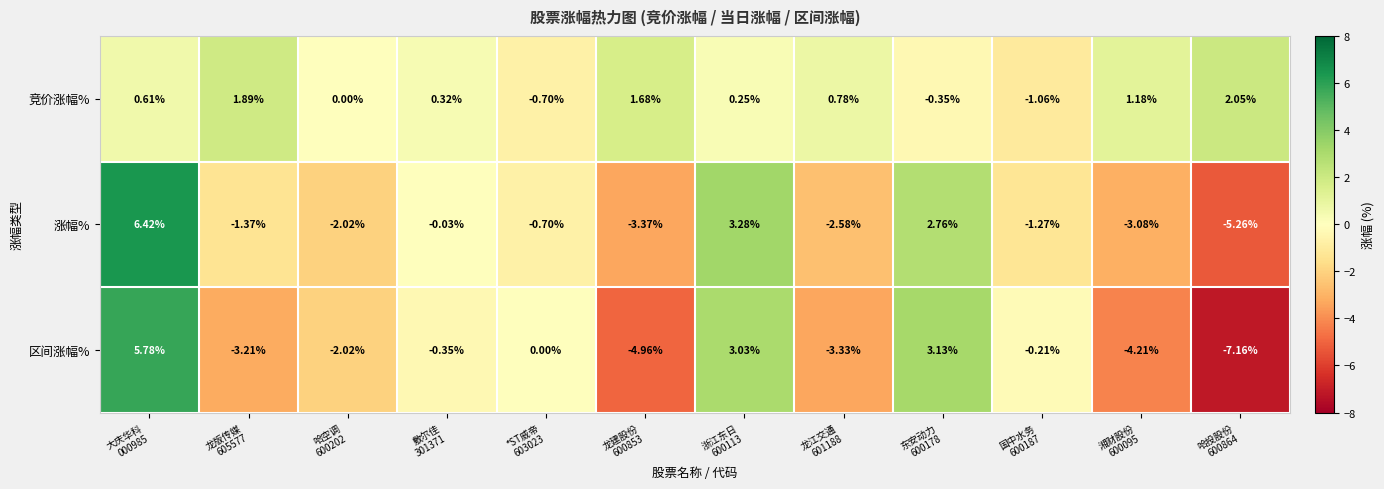

Which series has the largest total across all categories?

竞价涨幅%